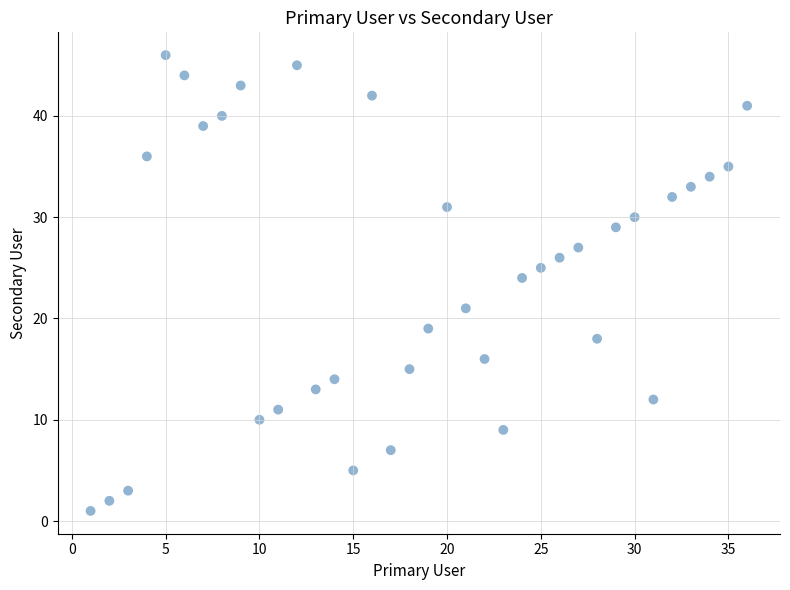

What Y value in the scatter plot is closest to 23?

24